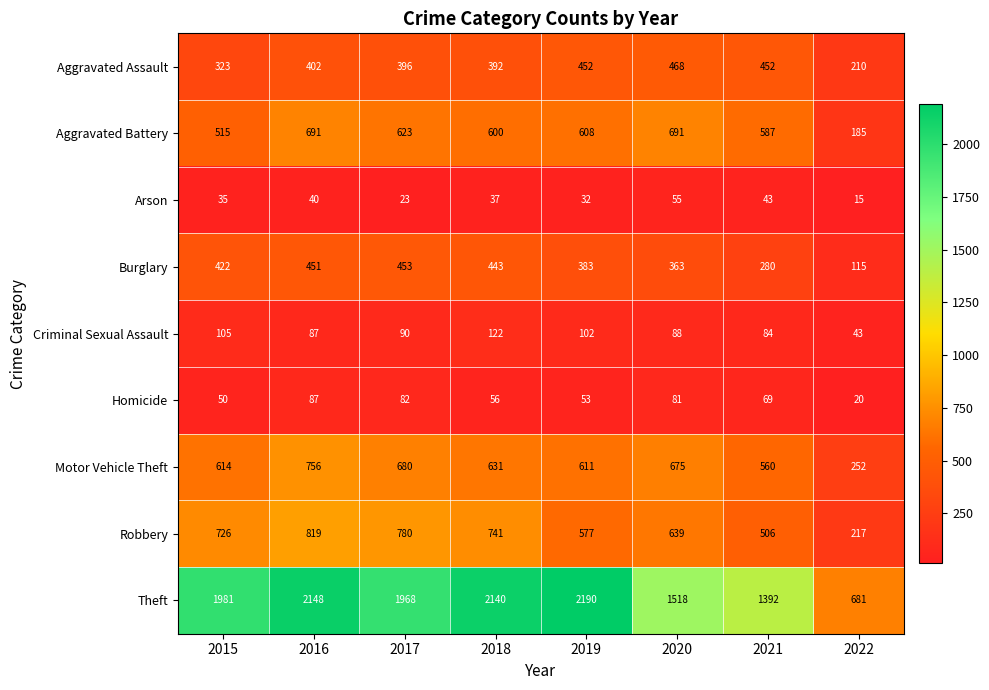

Between 2017 and 2020, which series saw the biggest shift?

Theft